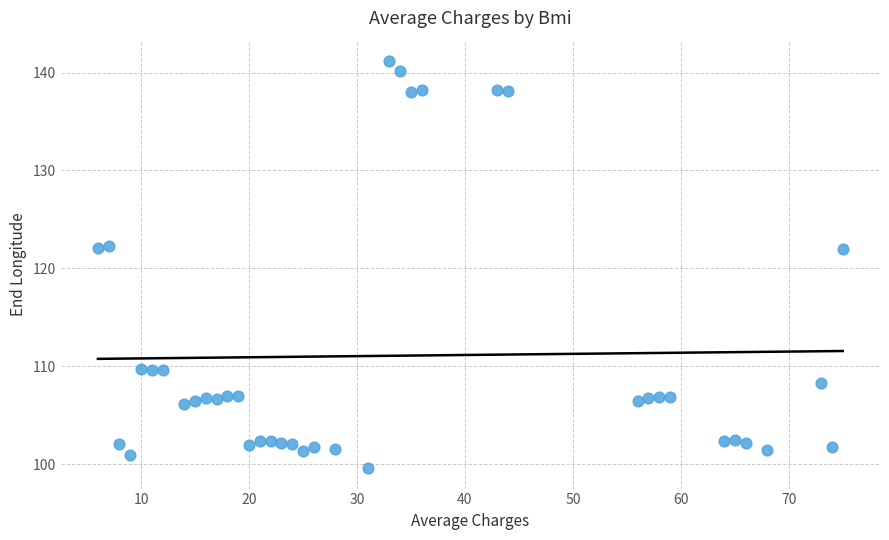

What is the range of X values (max minus min)?

69.0